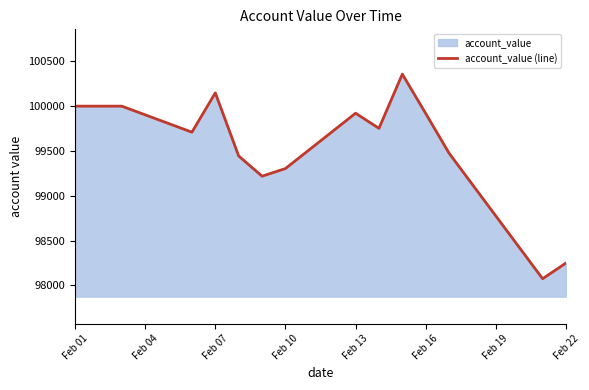

What is the maximum value shown in the chart?

100357.3